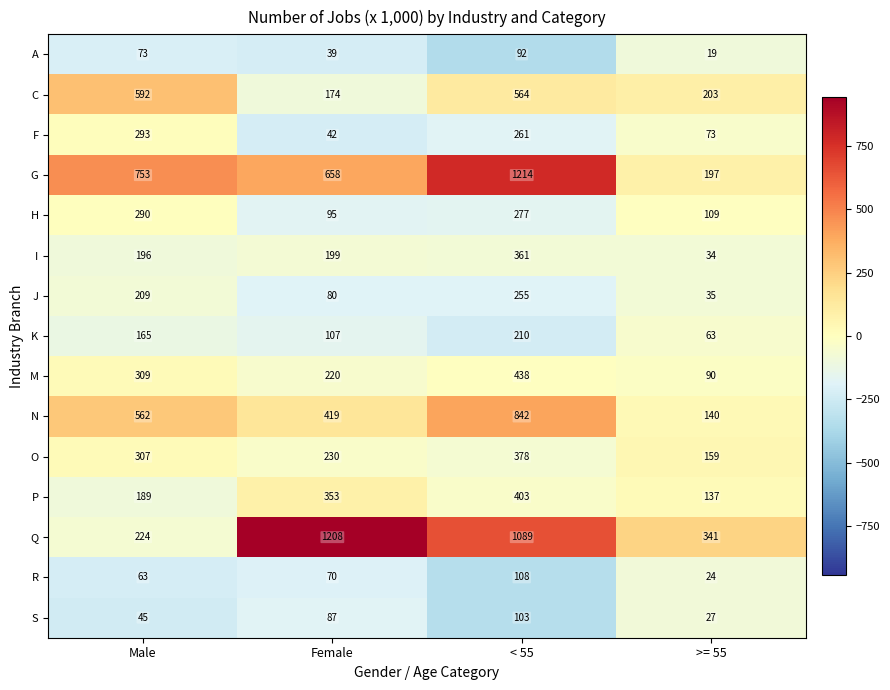

Rank the series by their maximum value, from highest to lowest.

G, Q, N, C, M, P, O, I, F, H, J, K, R, S, A